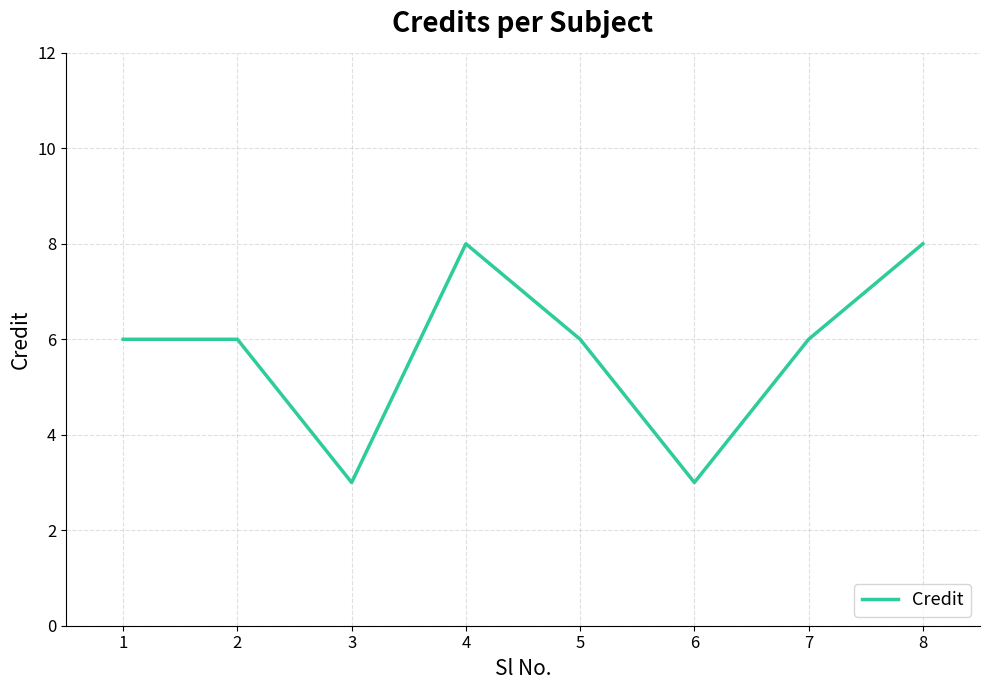

True or false: the data has more than 0 interior local peaks.

True